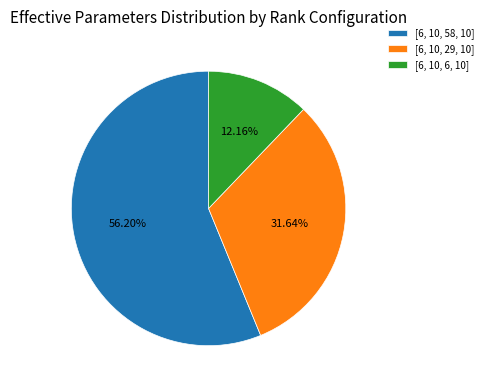

What is the largest slice in the pie chart?

[6, 10, 58, 10]